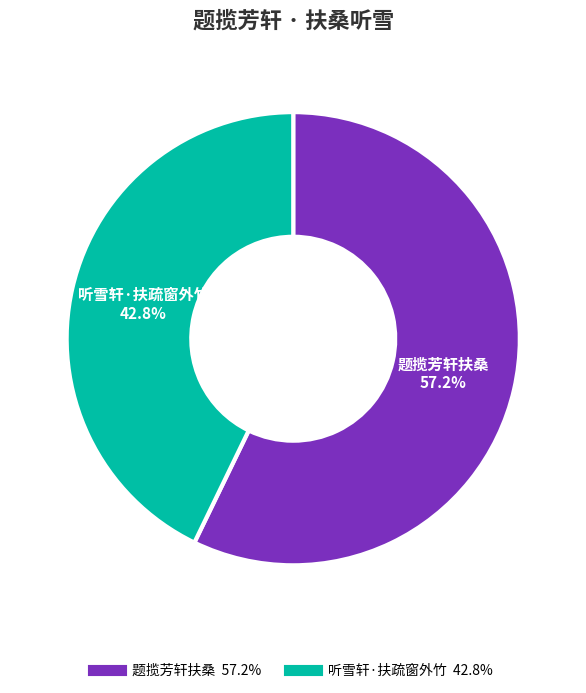

What percentage is the 听雪轩·扶疏窗外竹 slice, to the nearest percent?

43%